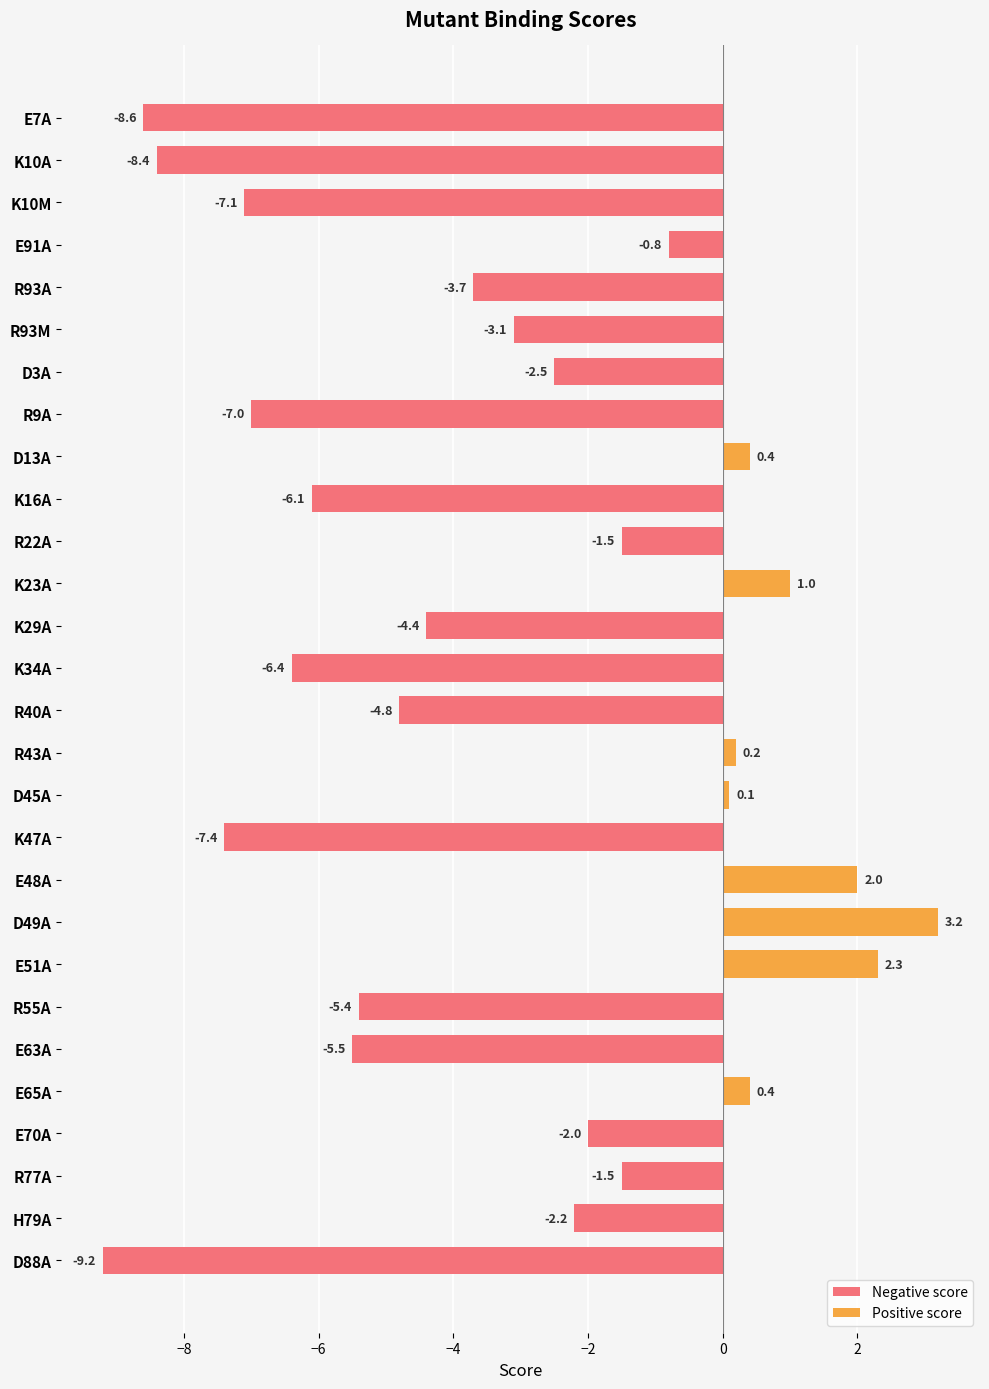

How many series are shown in this chart?

2